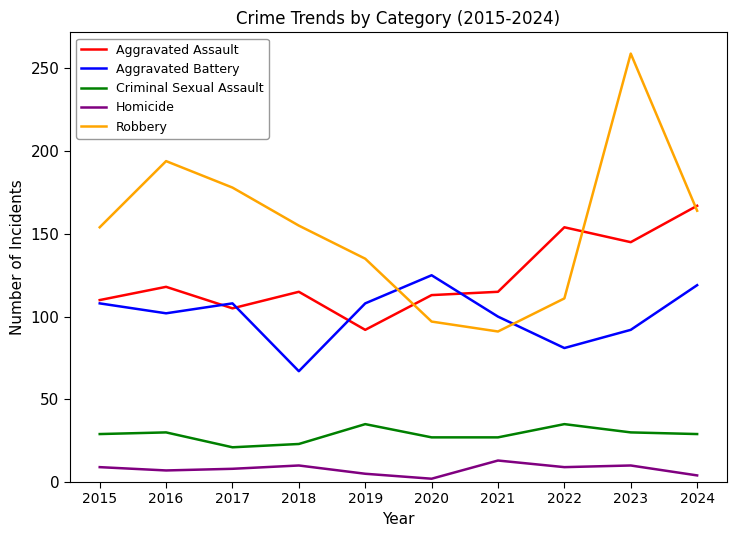

What is the minimum value for Robbery?

91